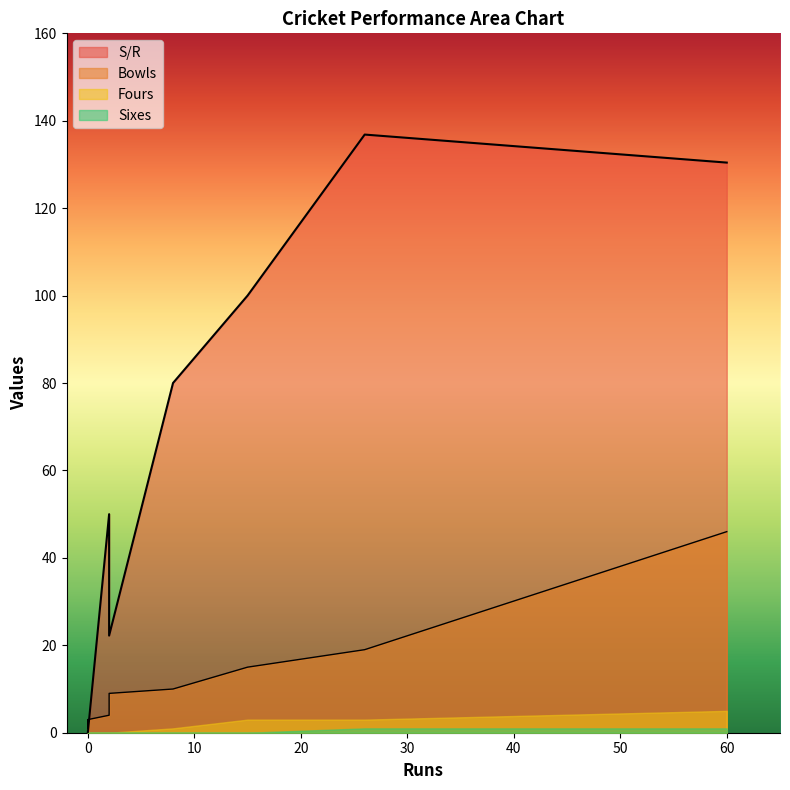

What is the difference between the highest and lowest values at 60?

129.4